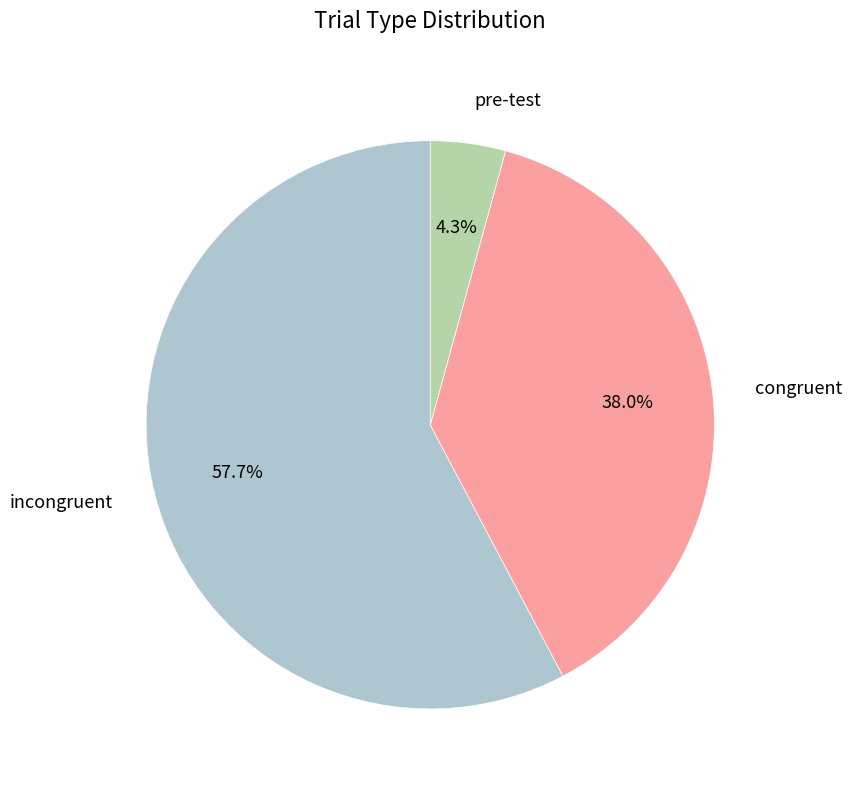

Is there any slice that represents more than half of the pie?

Yes